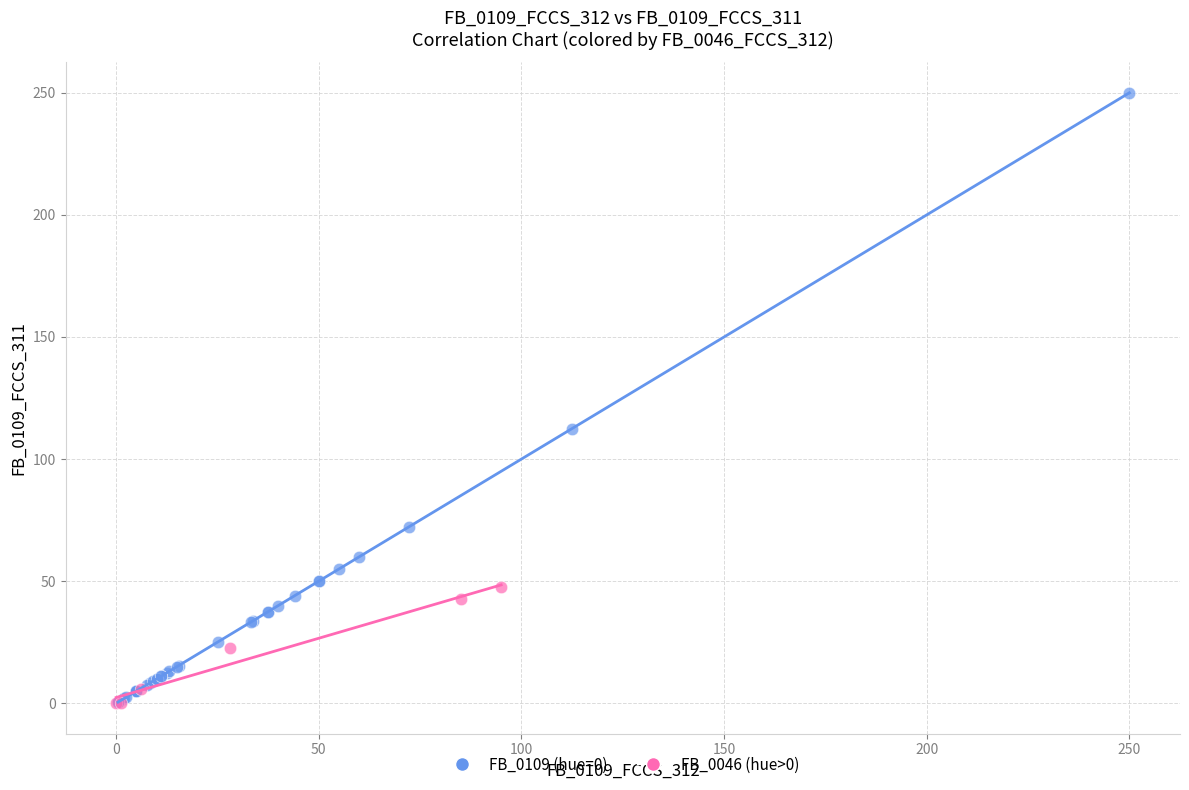

What are all the series names shown in the legend?

FB_0109 (hue=0), FB_0046 (hue>0)